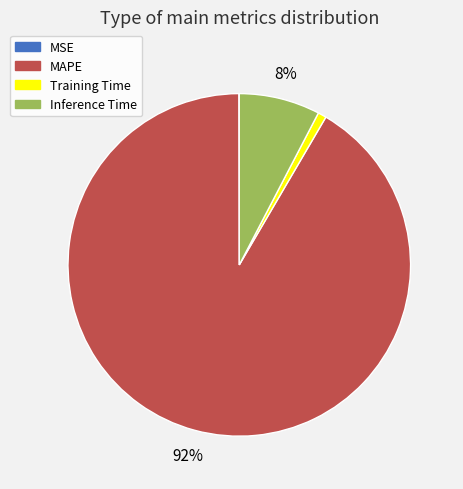

The Inference Time slice represents 17% of the pie. True or false?

False